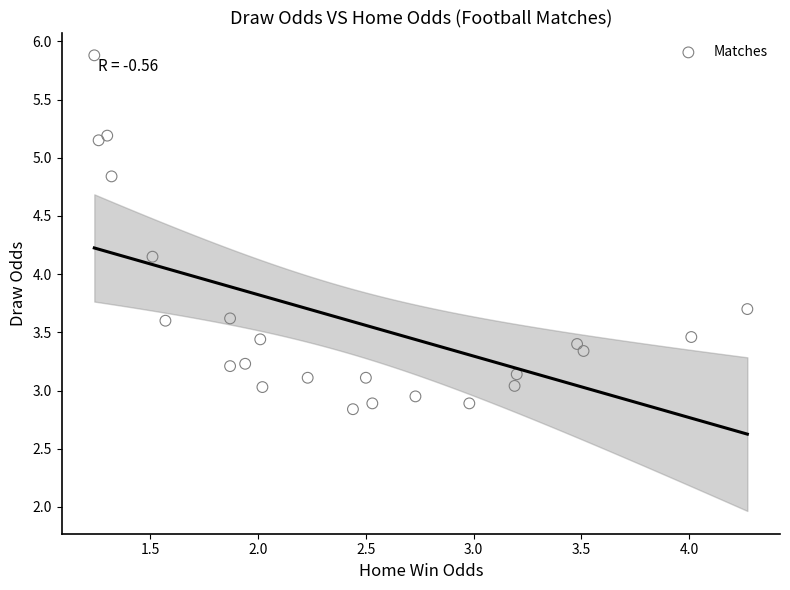

Count the number of points in this scatter plot.

23